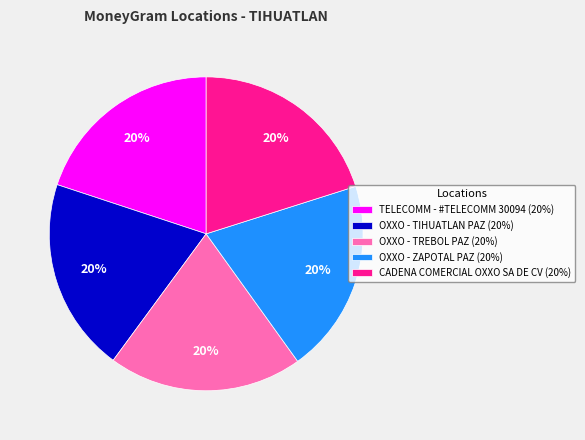

Combined, do TELECOMM - #TELECOMM 30094 (20%) and OXXO - TREBOL PAZ (20%) account for over 50%?

No